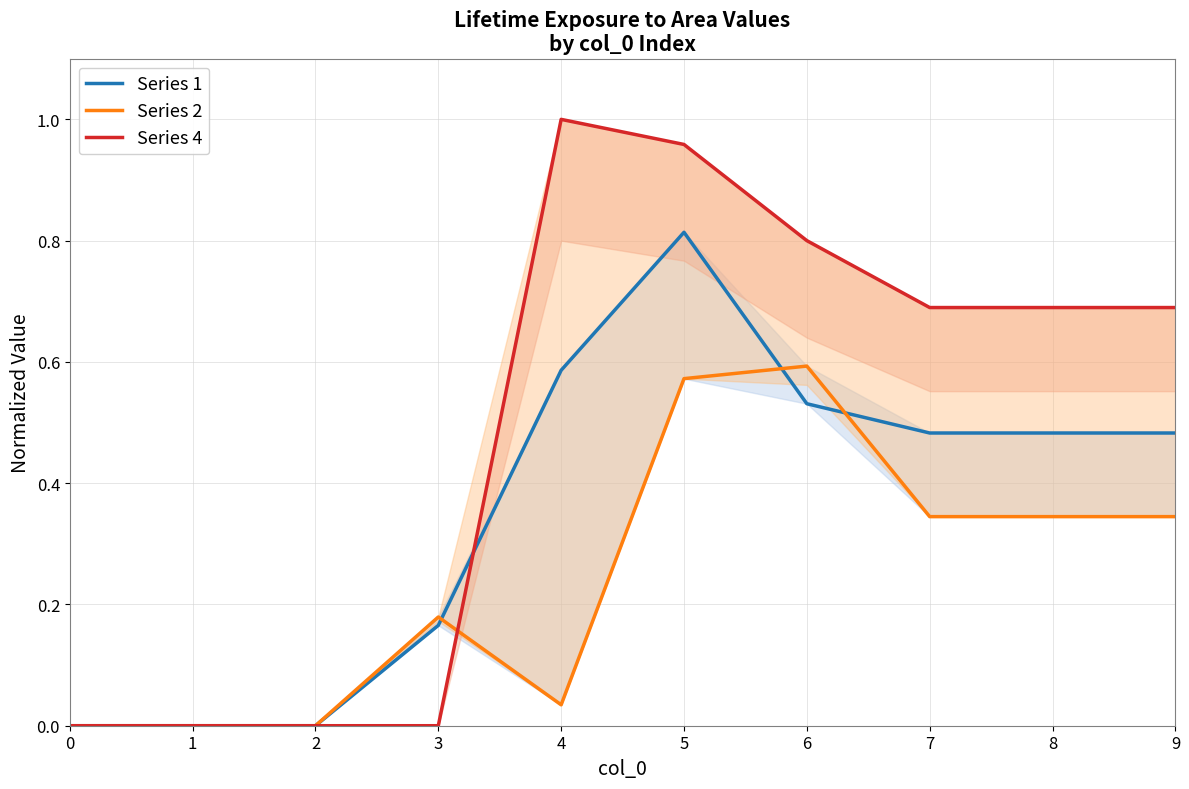

How many distinct data groups are displayed?

3